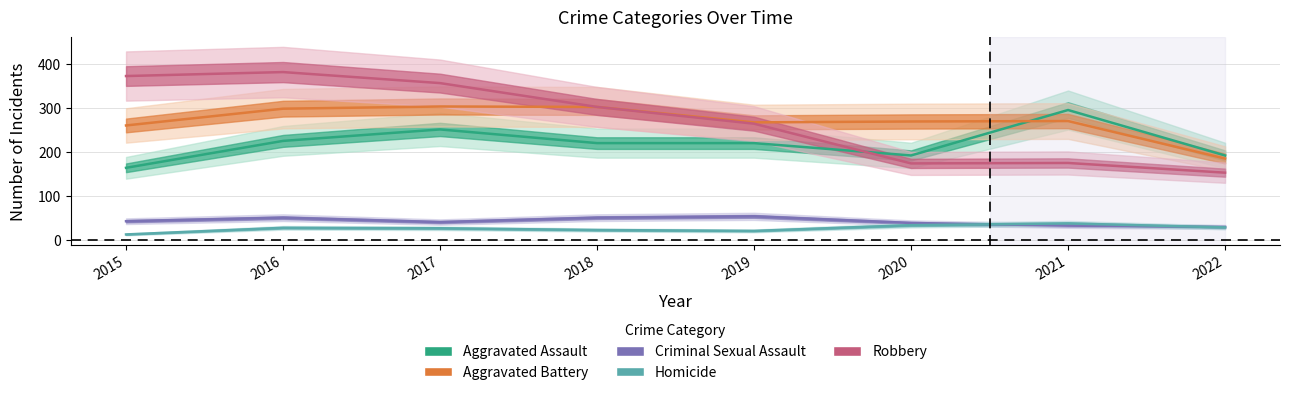

Reading left to right, extract all data points from this chart.

Aggravated Assault: 164	225	251	220	220	192	295	192
Aggravated Battery: 260	298	303	302	267	269	270	185
Criminal Sexual Assault: 43	51	41	51	54	39	33	30
Homicide: 13	28	27	23	21	34	38	29
Robbery: 372	381	356	302	264	174	175	153